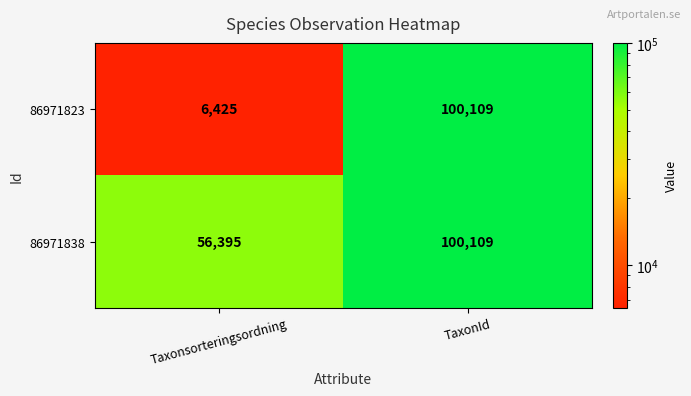

Reading right to left, transcribe all the data shown in this chart.

86971823: TaxonId=100109	Taxonsorteringsordning=6425
86971838: TaxonId=100109	Taxonsorteringsordning=56395